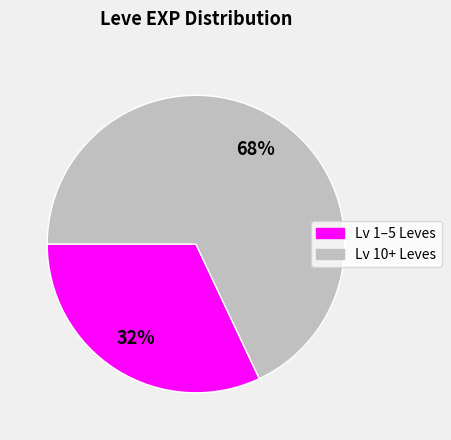

To the nearest percent, what is the average slice percentage?

50%